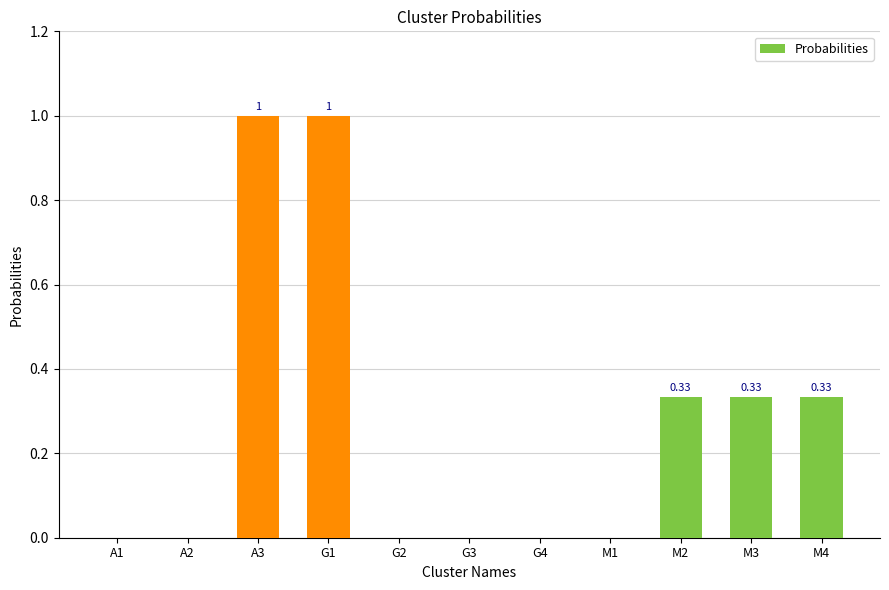

Between M1 and M2, which is larger?

M2